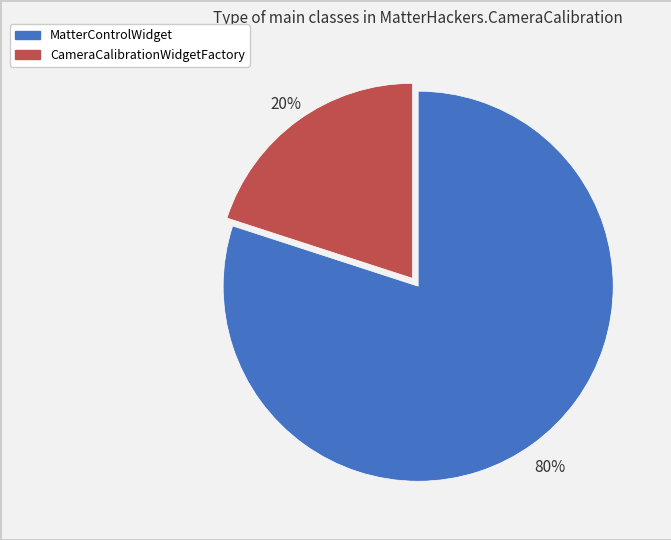

How many slices are in this pie chart?

2